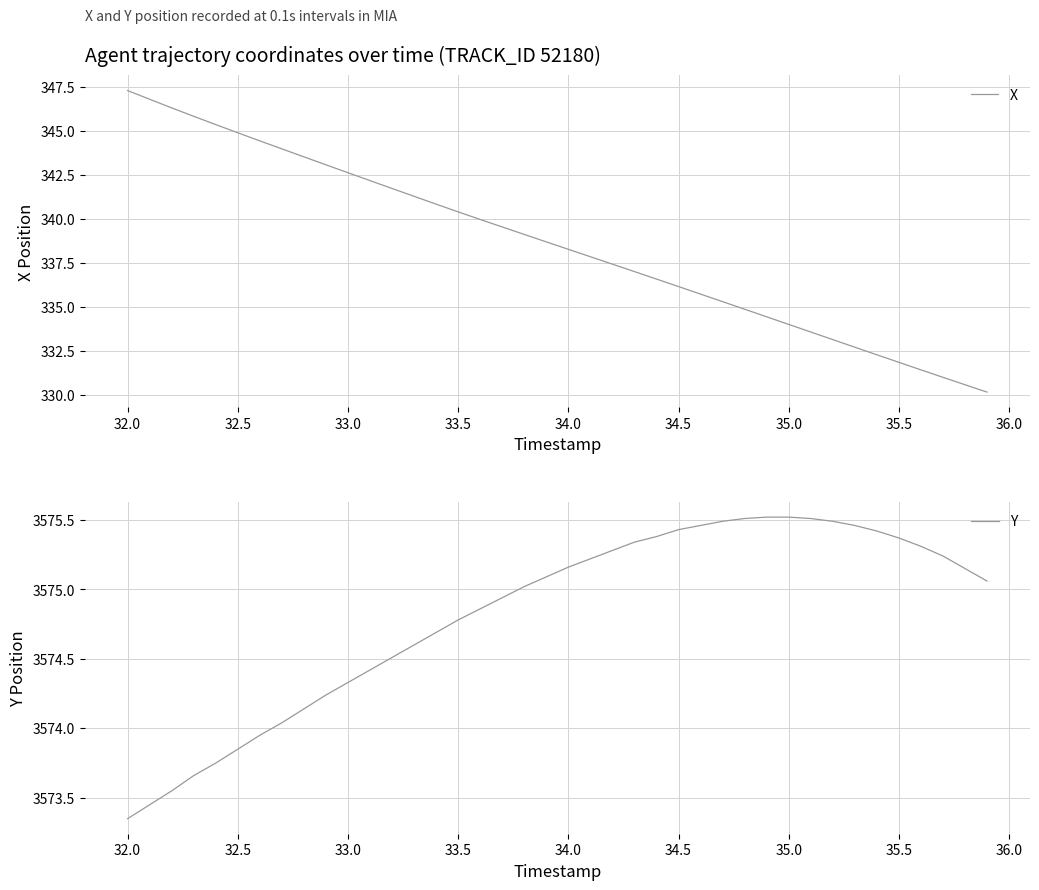

At which label does X reach its peak?

32.0